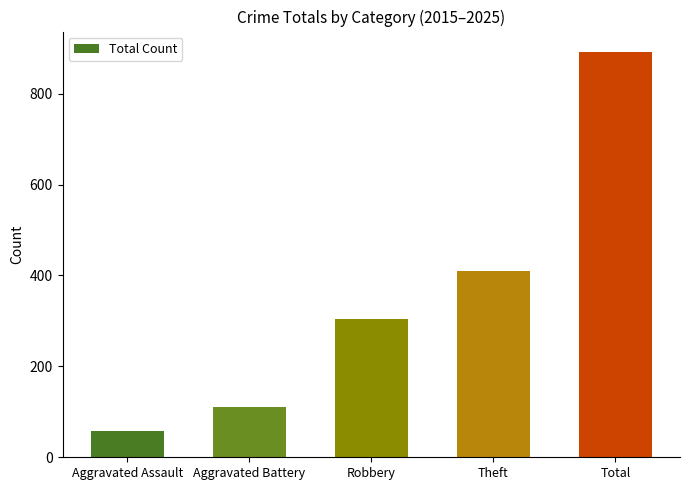

Between Robbery and Aggravated Assault, which is larger?

Robbery